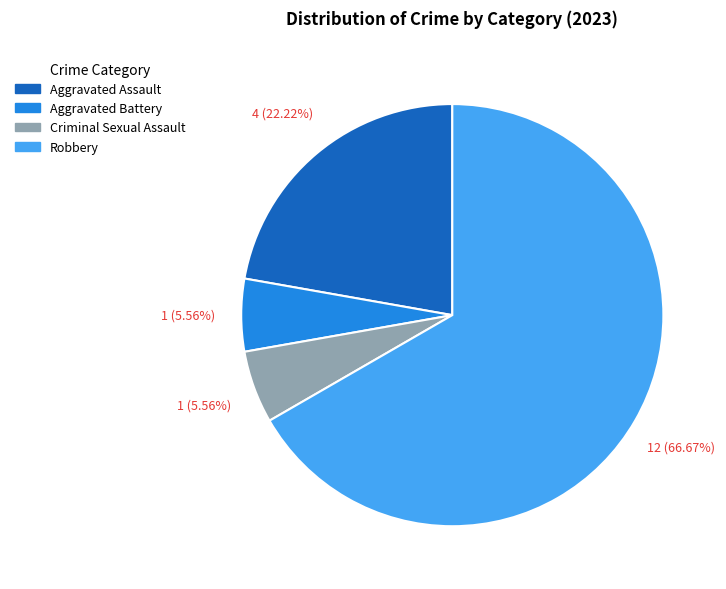

Which slice is the largest?

Robbery